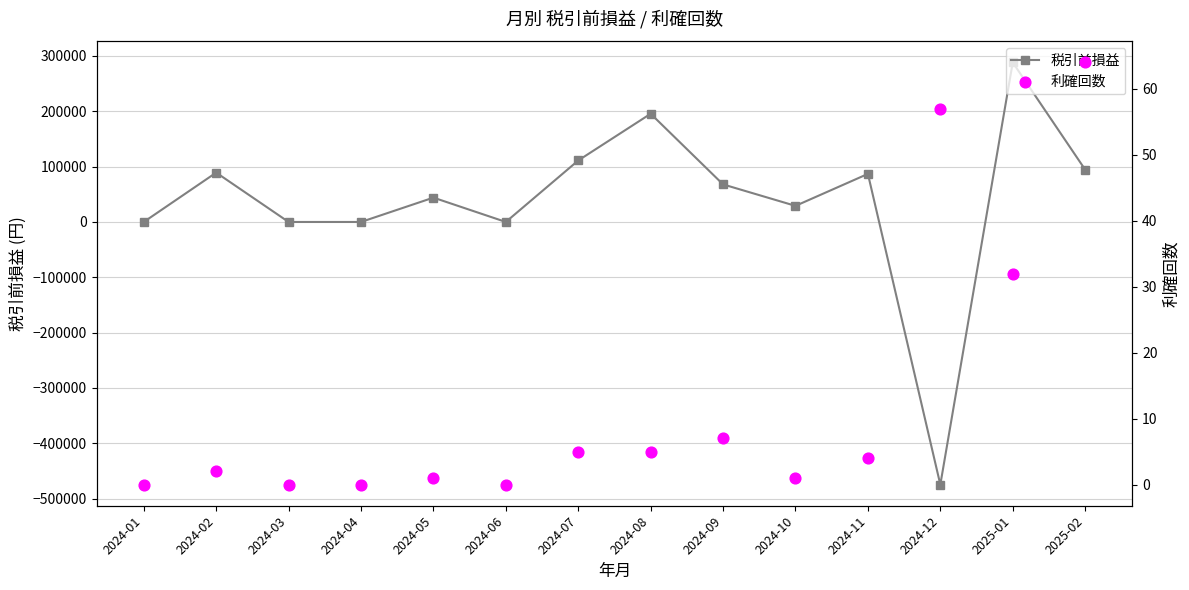

At which category is the sum across all series the highest?

2025-01